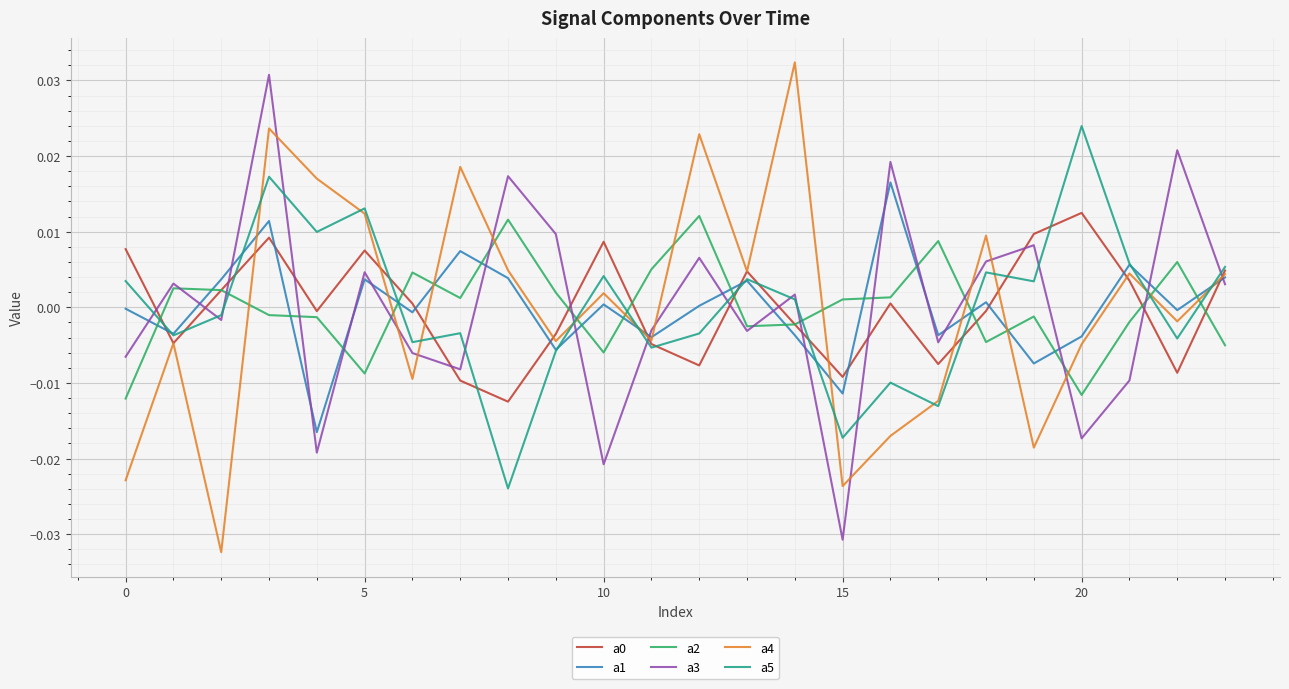

How many times do a2 and a5 cross each other?

10